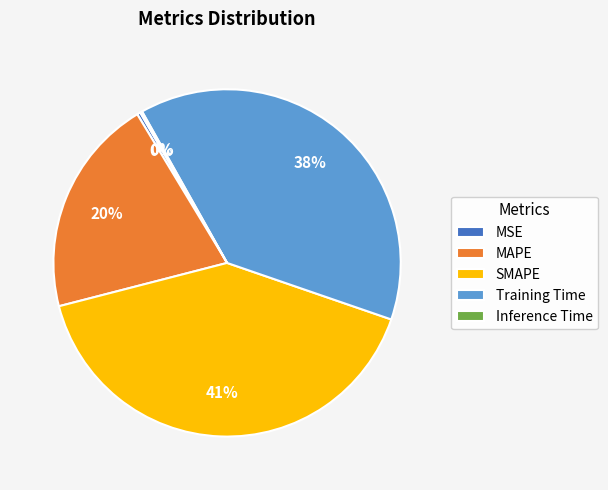

To the nearest percent, what portion does MAPE represent?

20%